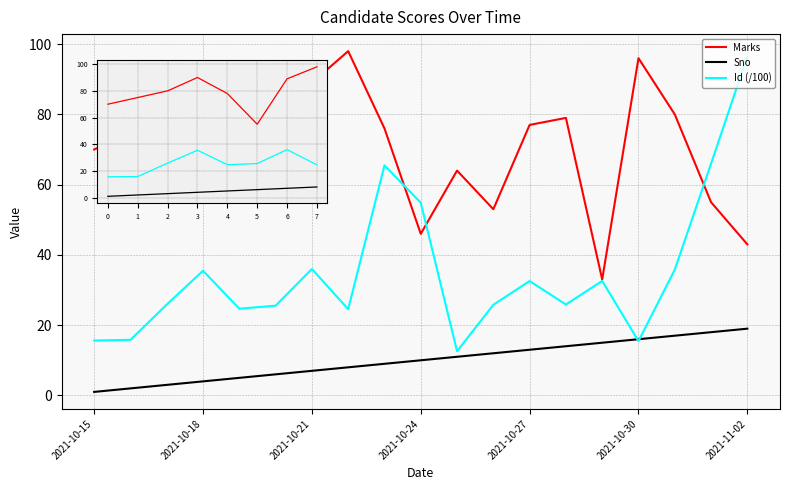

What is the difference between the maximum and second lowest values in the Marks series?

55.0